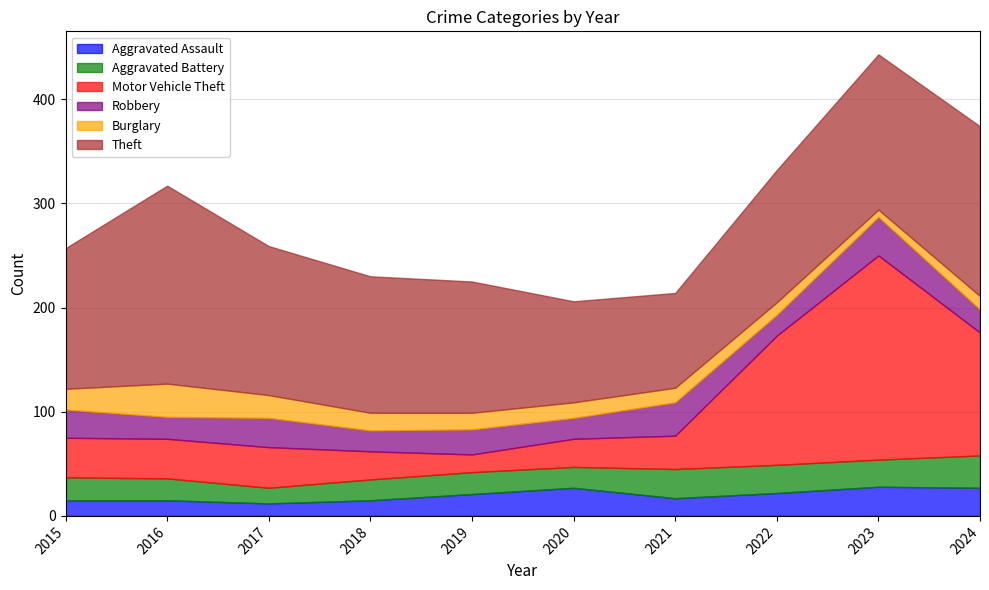

What is the value of the Theft point at the 5th from the left?

126